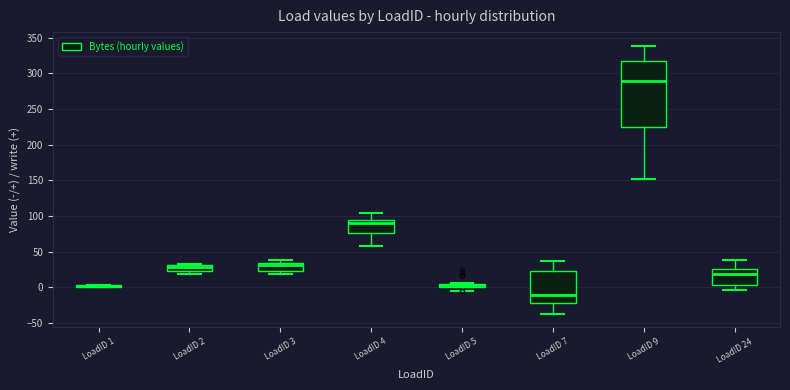

Where does the median line of the box for LoadID 7 sit on the y-axis? The values are not printed on the chart, so give them approximately, as read against the axis.

-10